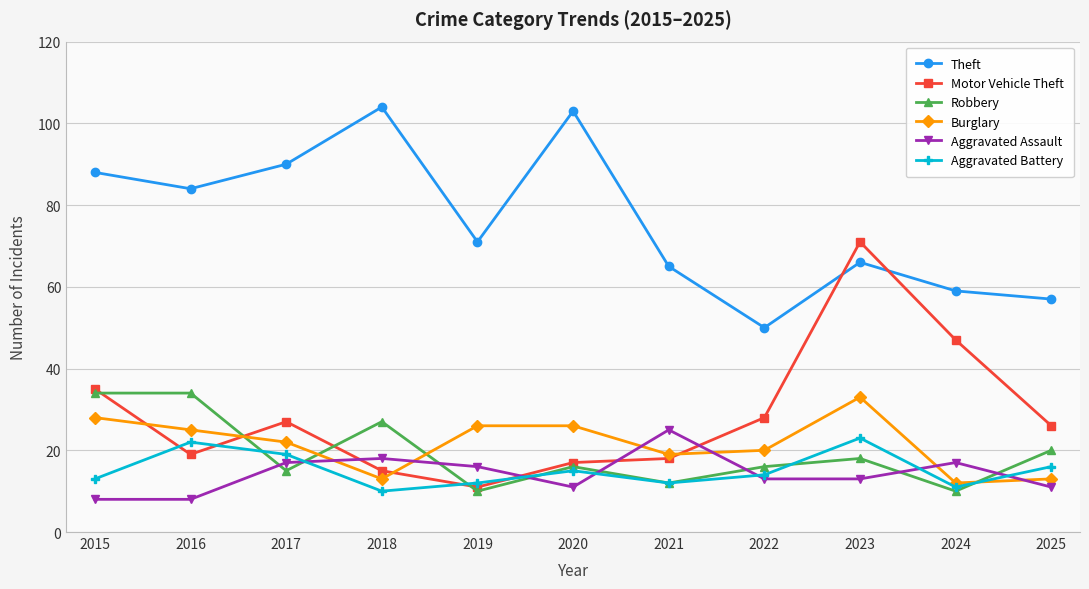

At how many categories does at least one series exceed 89?

3